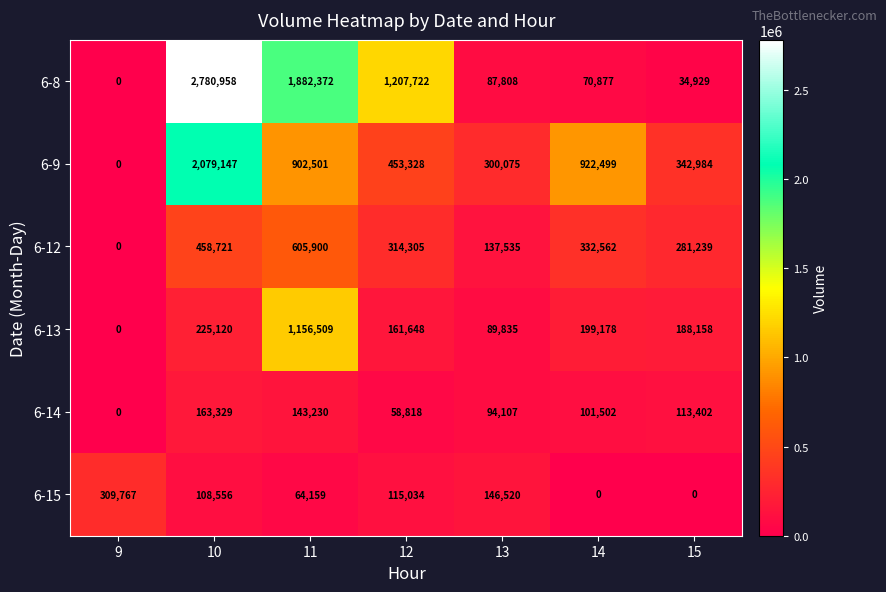

What is the difference between the maximum and second lowest values in the 6-14 series?

104511